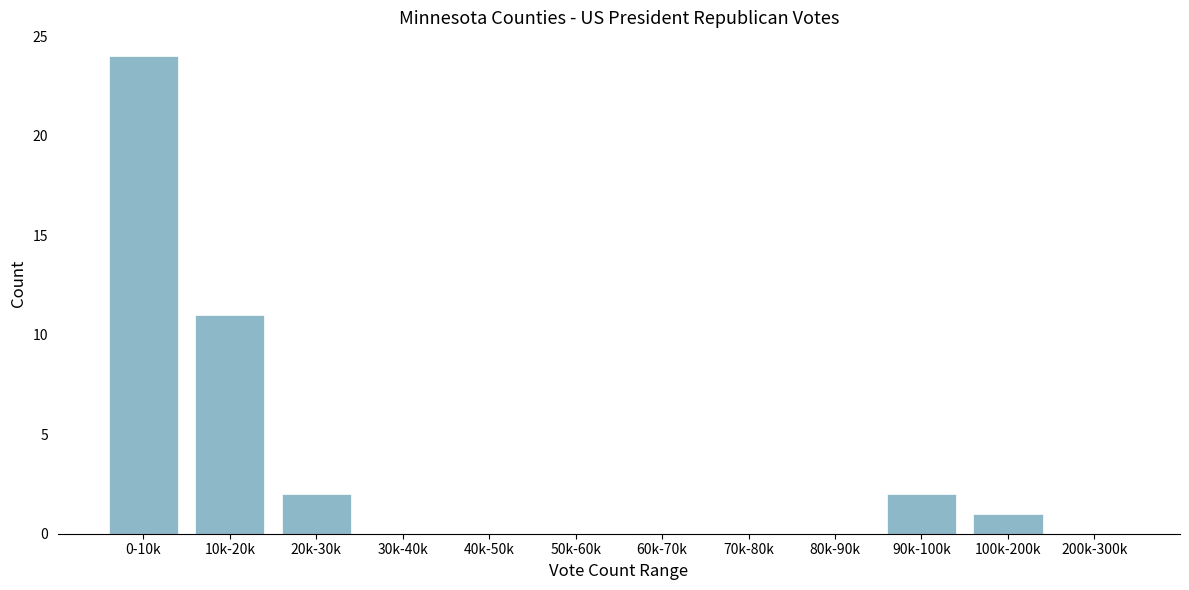

Reading left to right, extract all data points from this chart.

0-10k=24	10k-20k=11	20k-30k=2	30k-40k=0	40k-50k=0	50k-60k=0	60k-70k=0	70k-80k=0	80k-90k=0	90k-100k=2	100k-200k=1	200k-300k=0